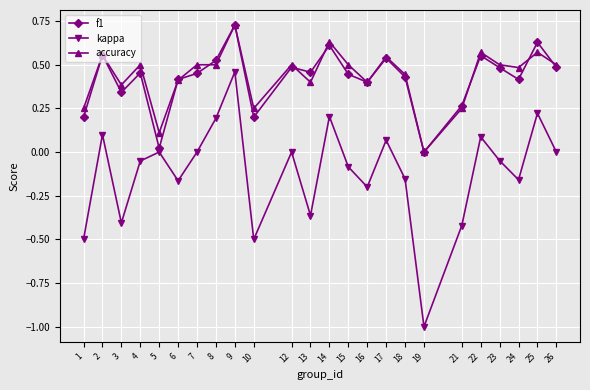

At which category is the sum across all series the highest?

9